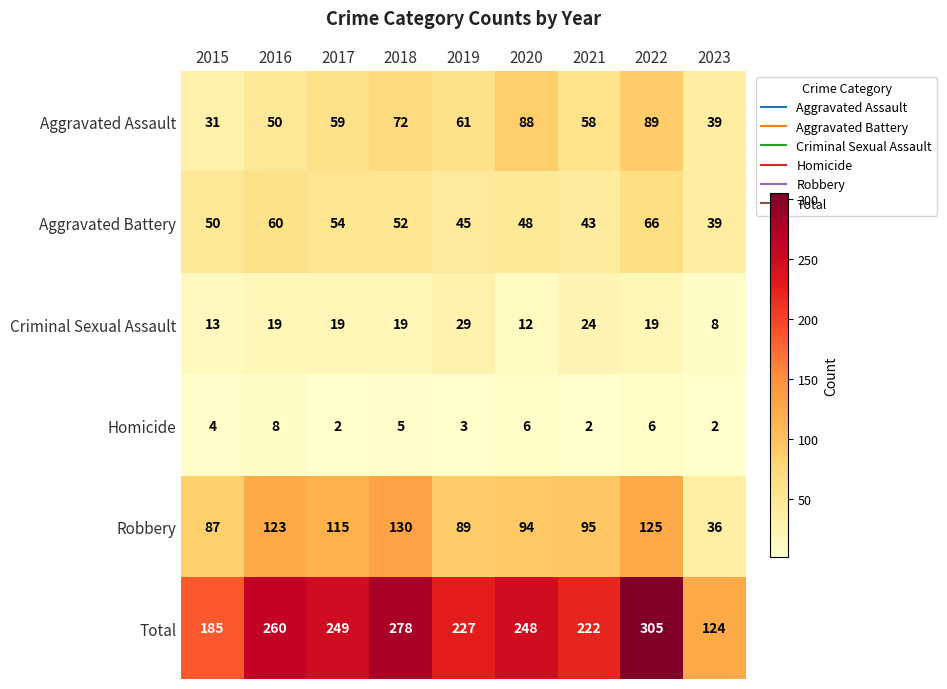

At which label does Total first exceed 248?

2016